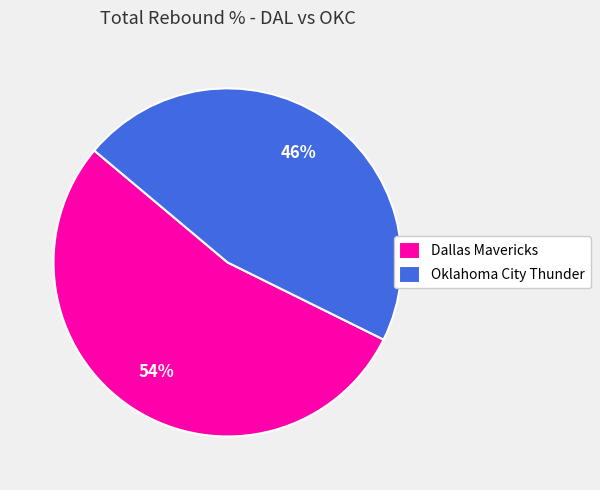

The Dallas Mavericks slice represents 54% of the pie. True or false?

True